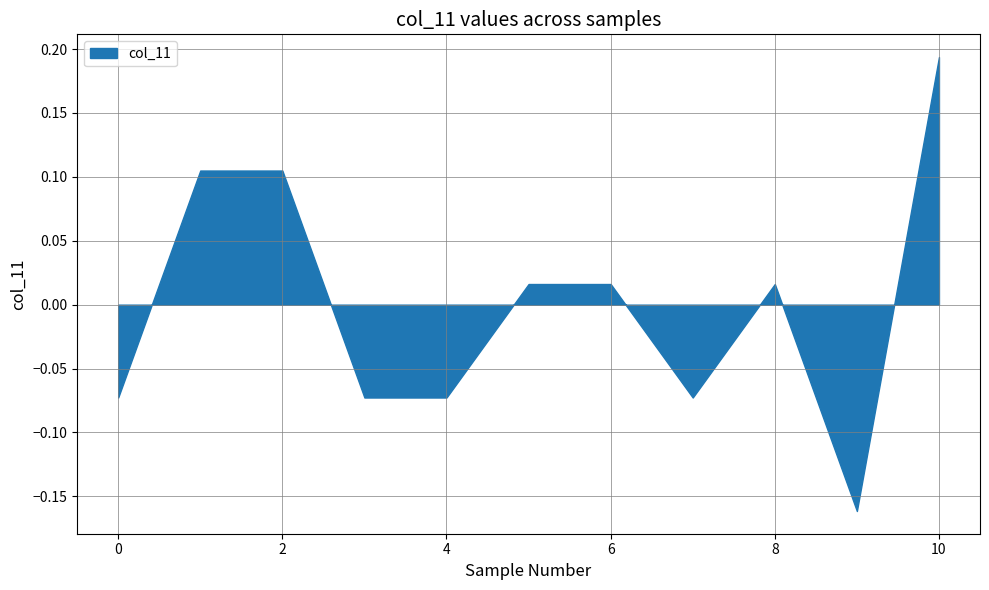

How many lines are shown in the chart?

1